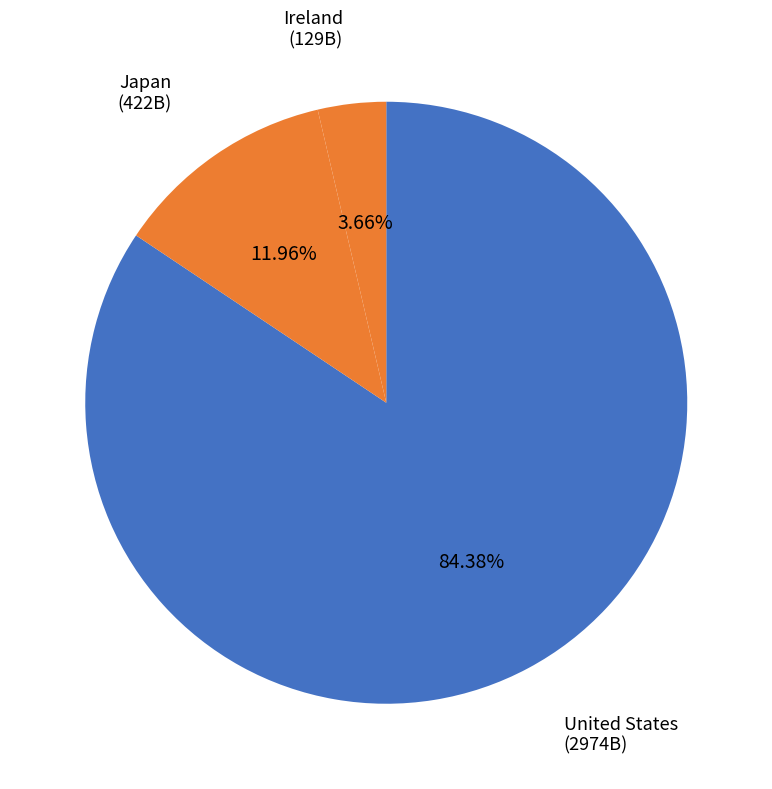

Rank the categories by value from highest to lowest.

United States, Japan, Ireland